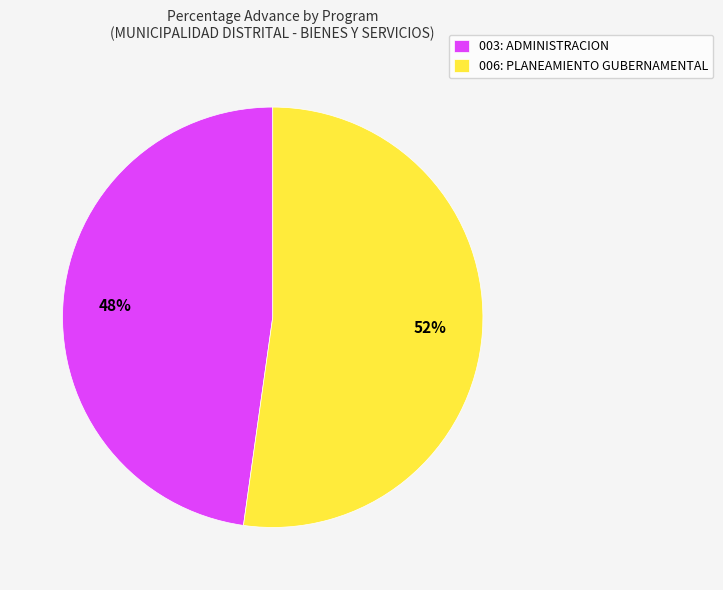

To the nearest percent, what percentage of the pie is 003: ADMINISTRACION?

48%